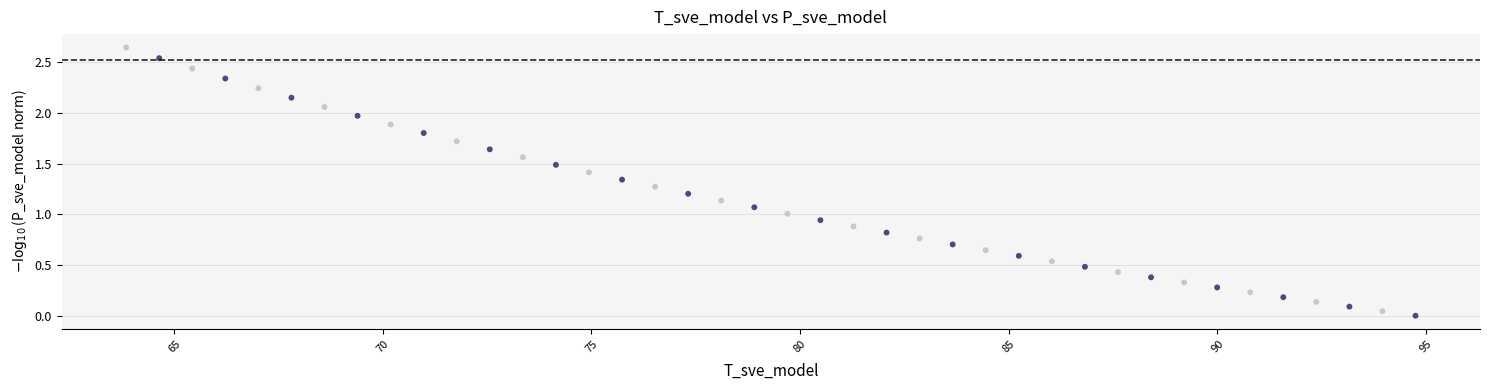

What is the range of X values (max minus min)?

30.9